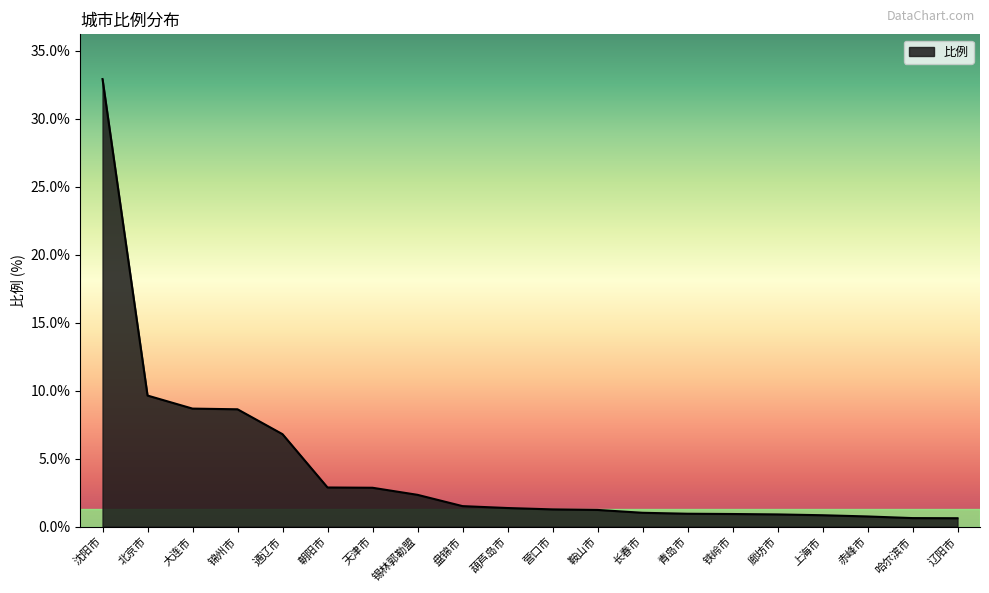

What position from the right is 北京市?

19